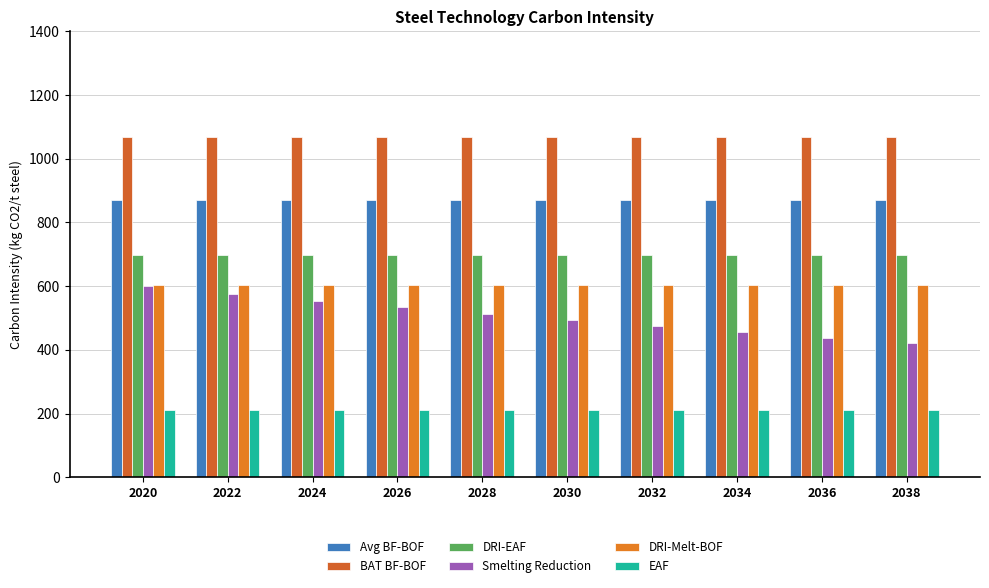

What is the maximum value for DRI-Melt-BOF?

603.3